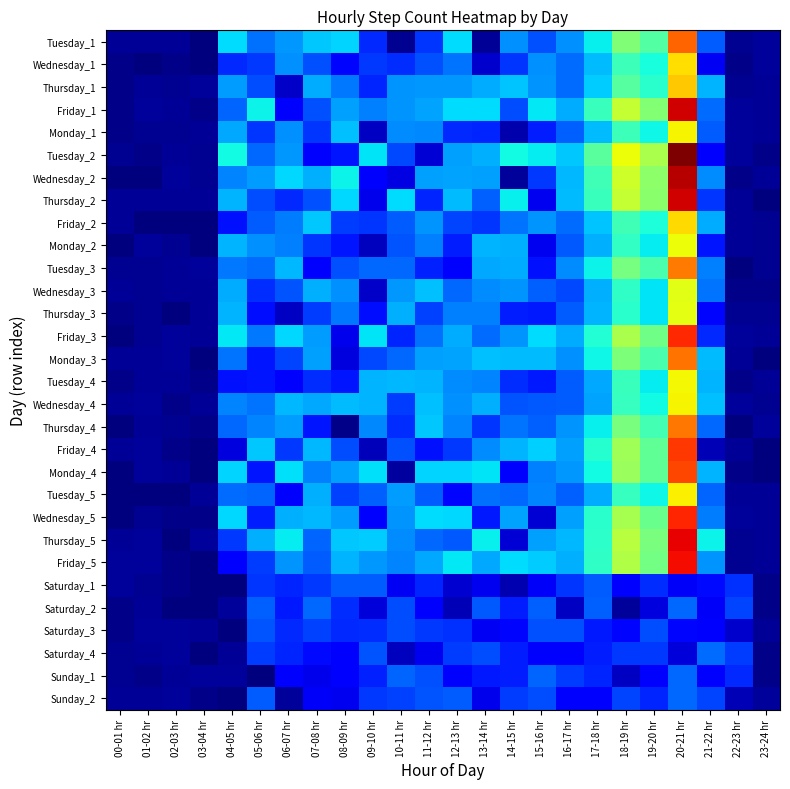

What is the total value across all series at 09-10 hr?

10269